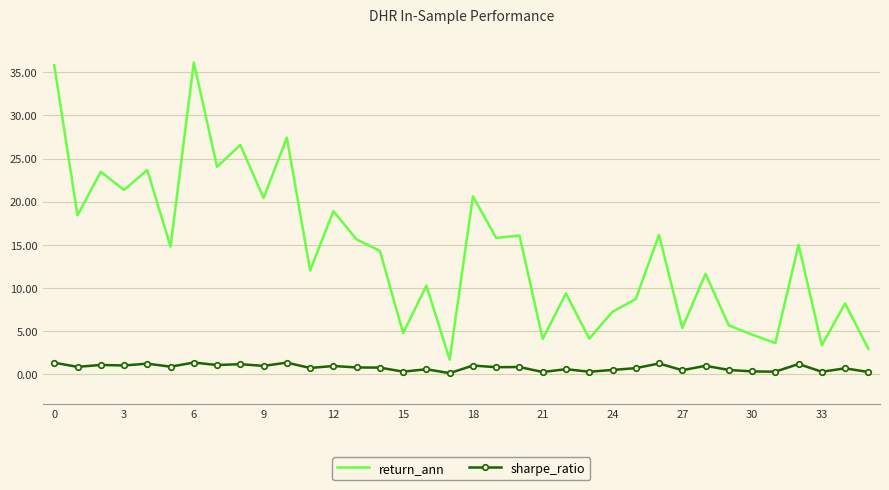

What is the smallest value displayed?

0.1